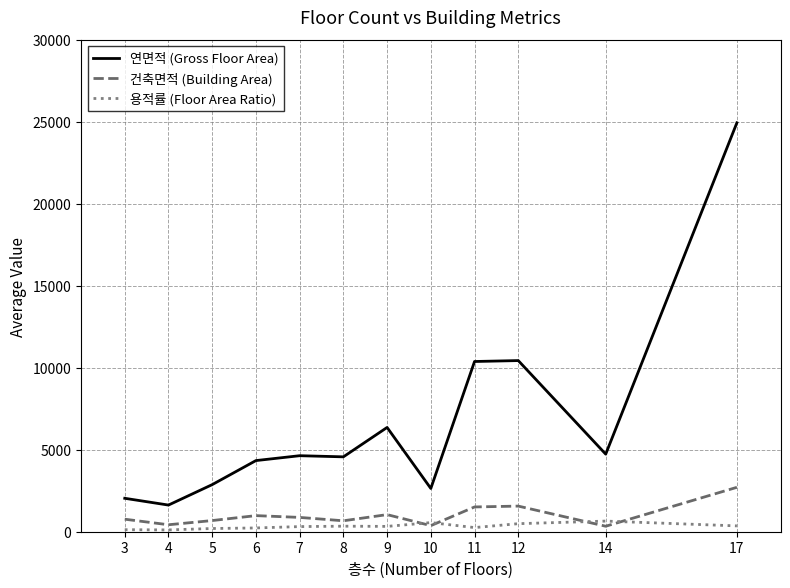

What is the spread (max minus min) of values at 9?

6034.5